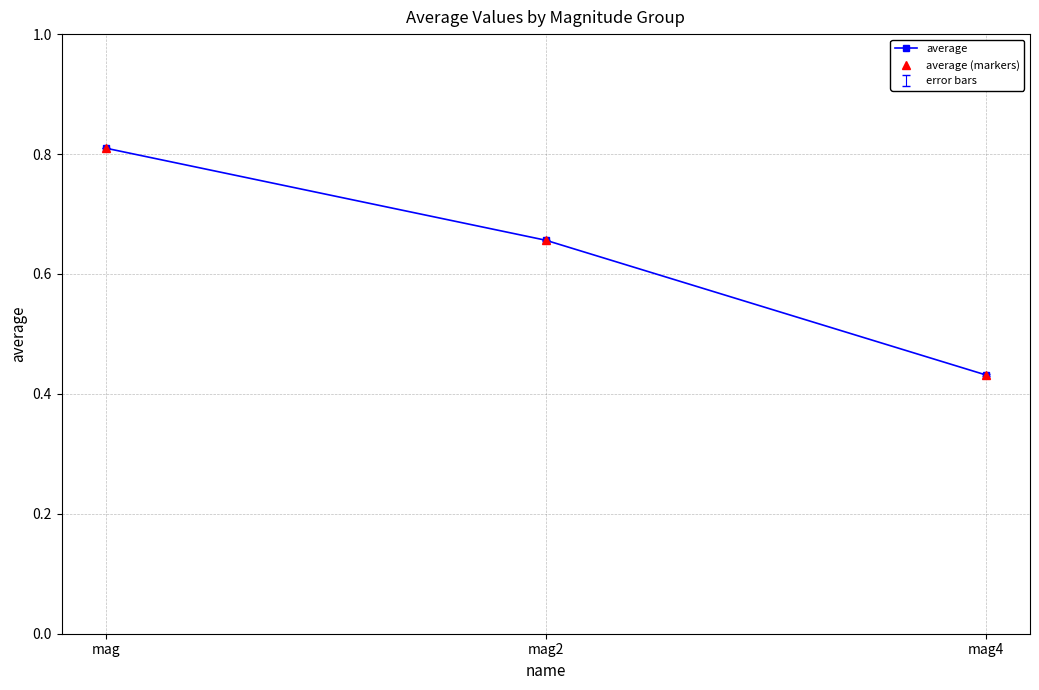

Reading left to right, what are all the values shown in this chart?

average: mag=0.8	mag2=0.7	mag4=0.4
average (markers): mag=0.8	mag2=0.7	mag4=0.4